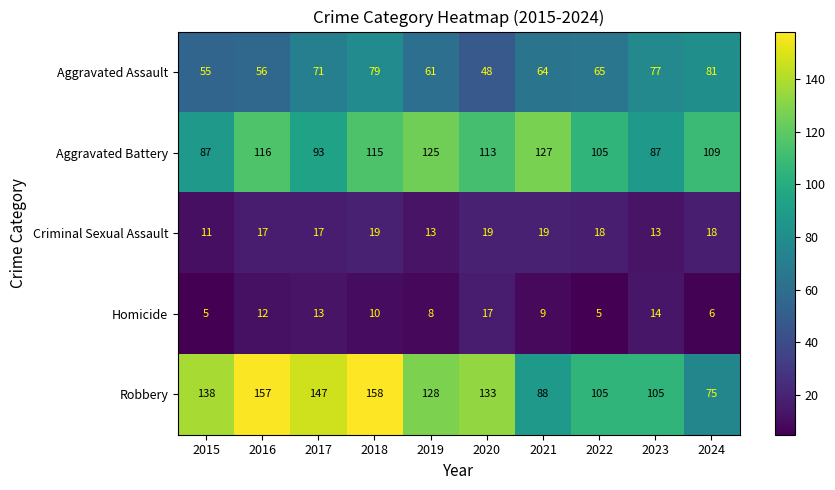

True or false: Homicide has a value of 9 at 2021.

True